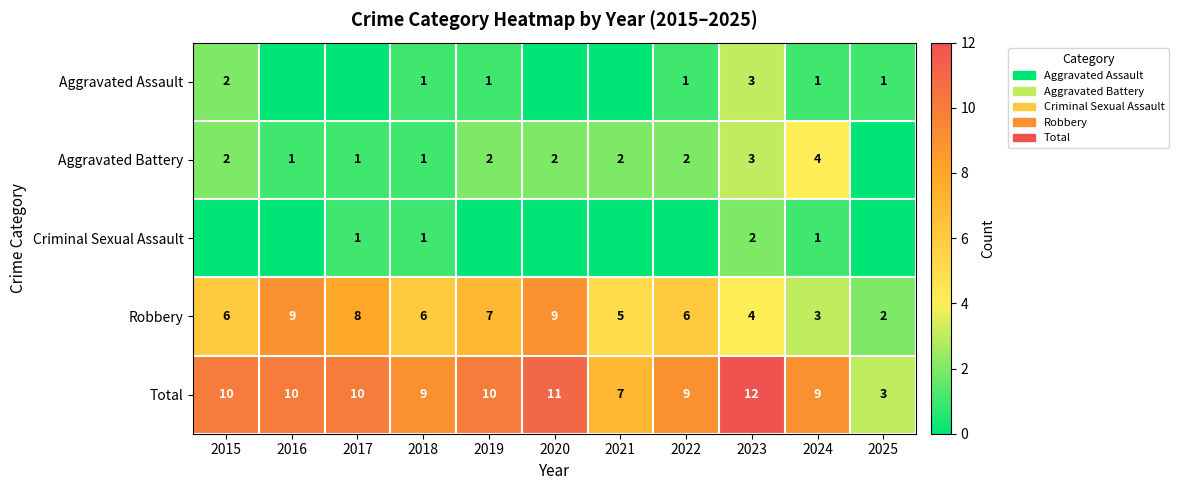

Which label corresponds to the largest value in the chart?

2023